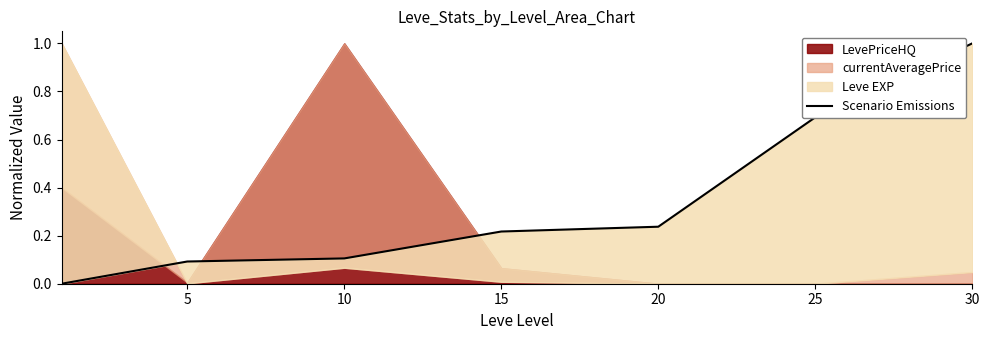

Which category has the highest value across all series?

30